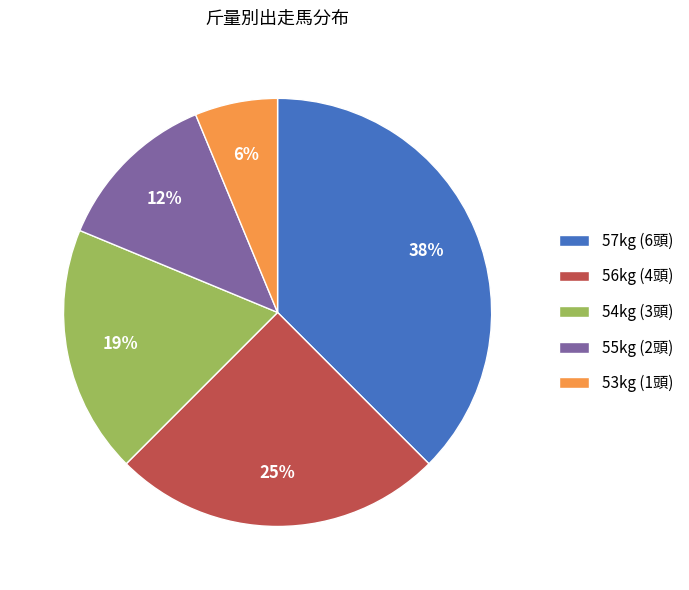

Which slice is the smallest?

53kg (1頭)